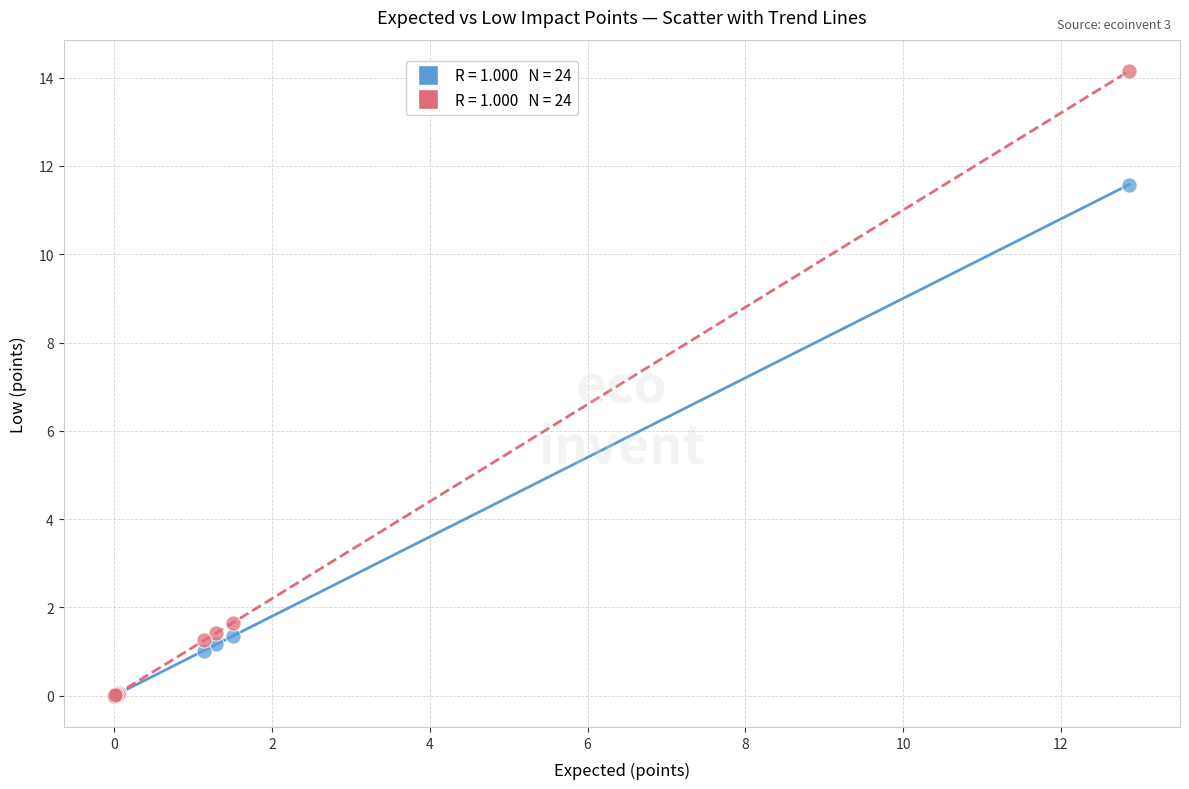

Across all series, what Y value is closest to 7?

11.6